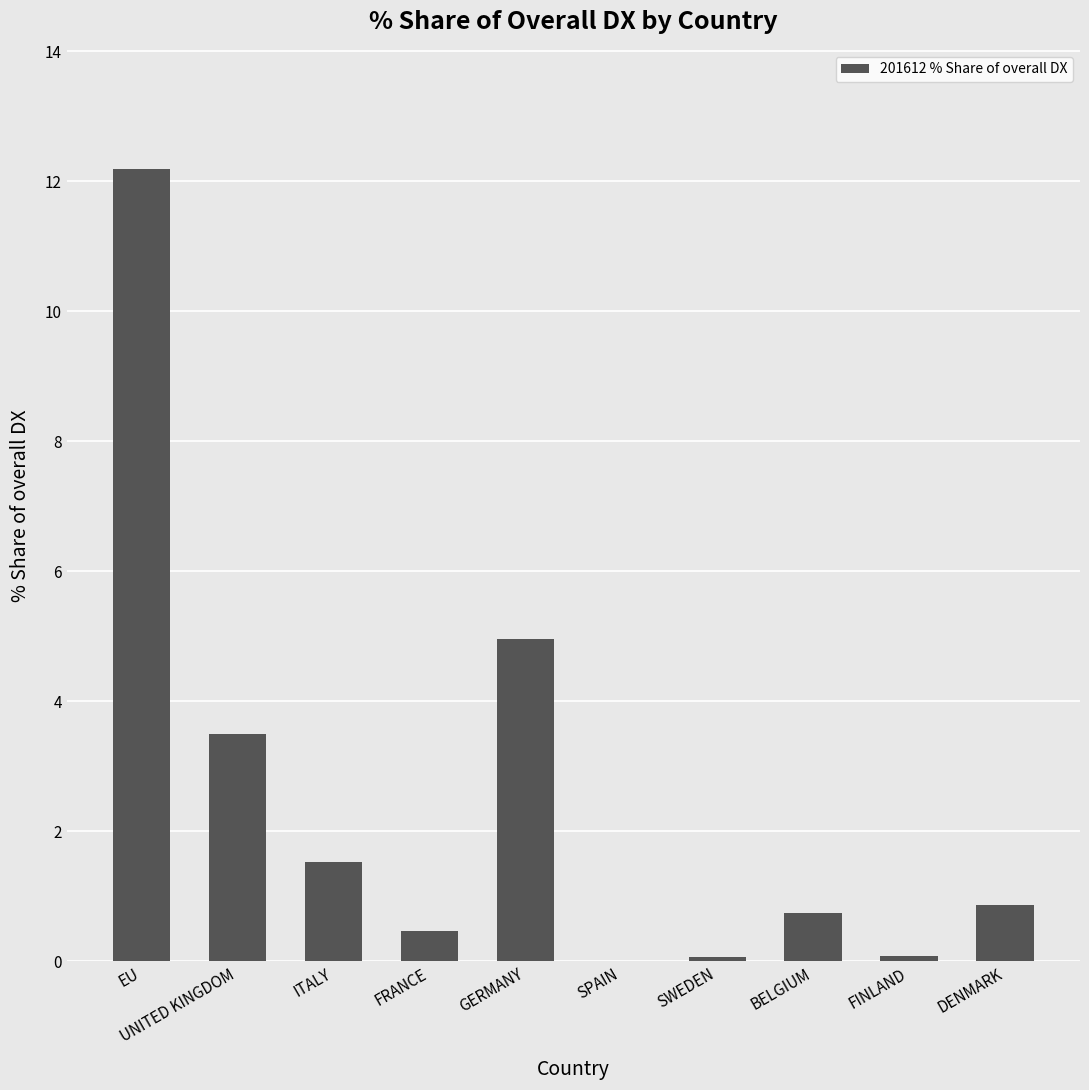

Which has a higher value, GERMANY or EU?

EU